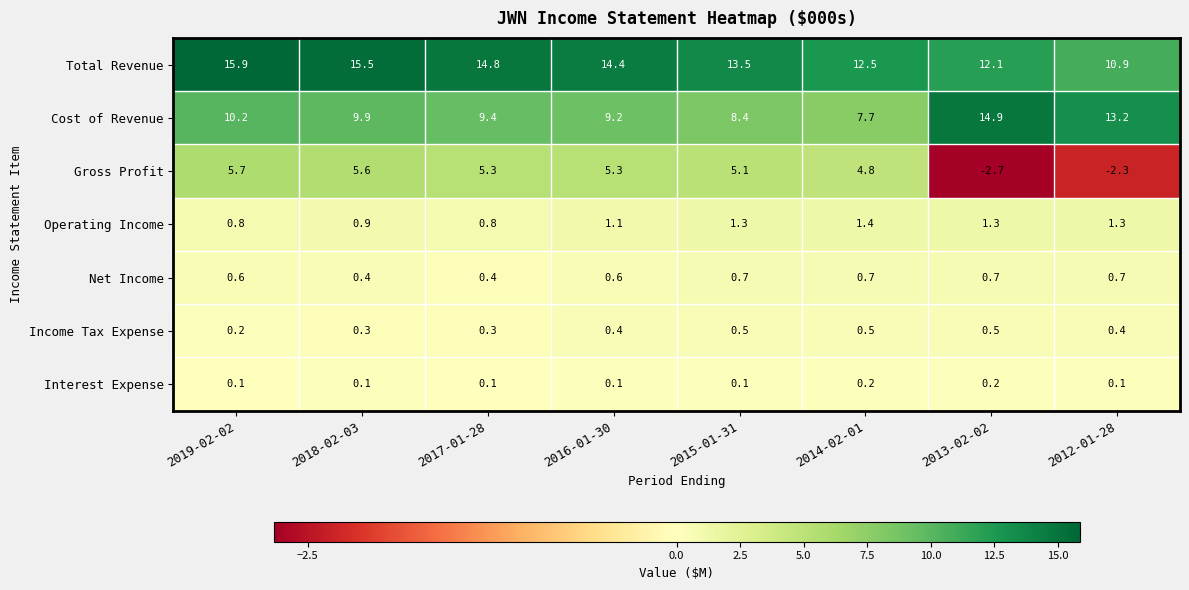

Is the value of Gross Profit at 2016-01-30 greater than the value of Interest Expense at 2014-02-01?

Yes